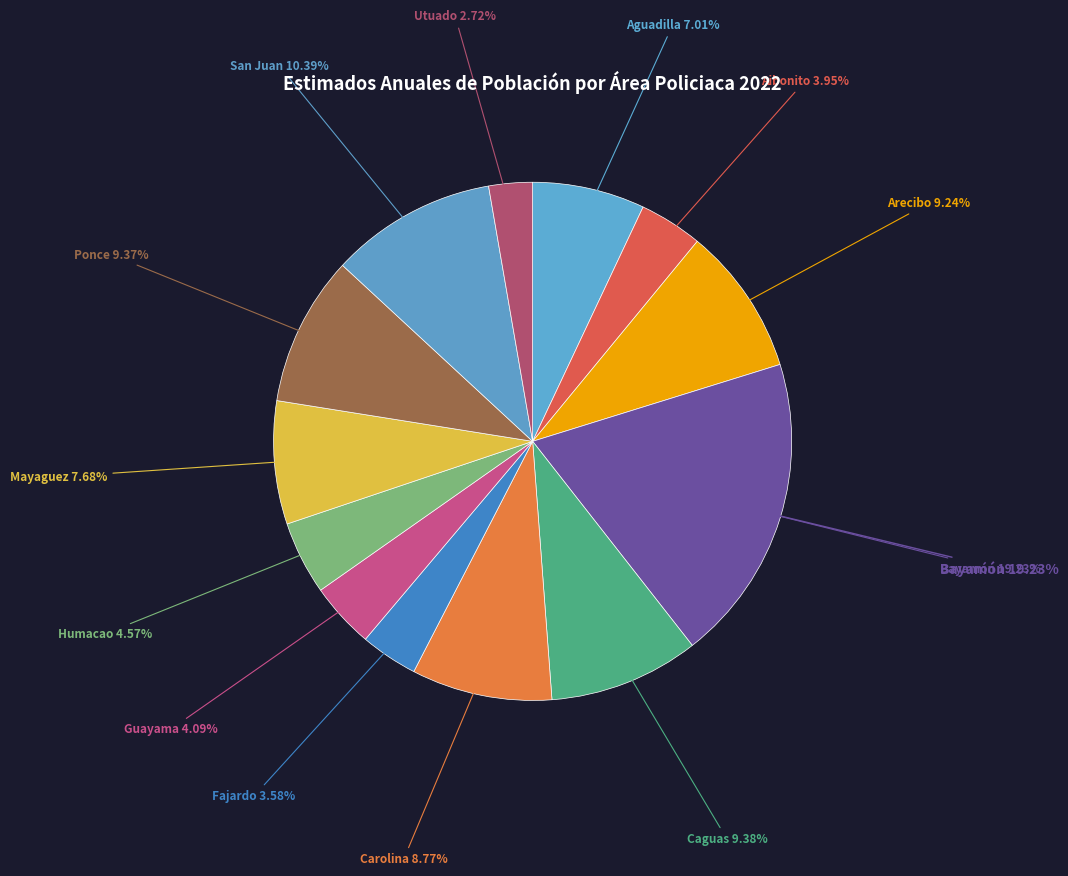

To the nearest percent, what is the difference between the Utuado and Bayamón slice percentages?

17%